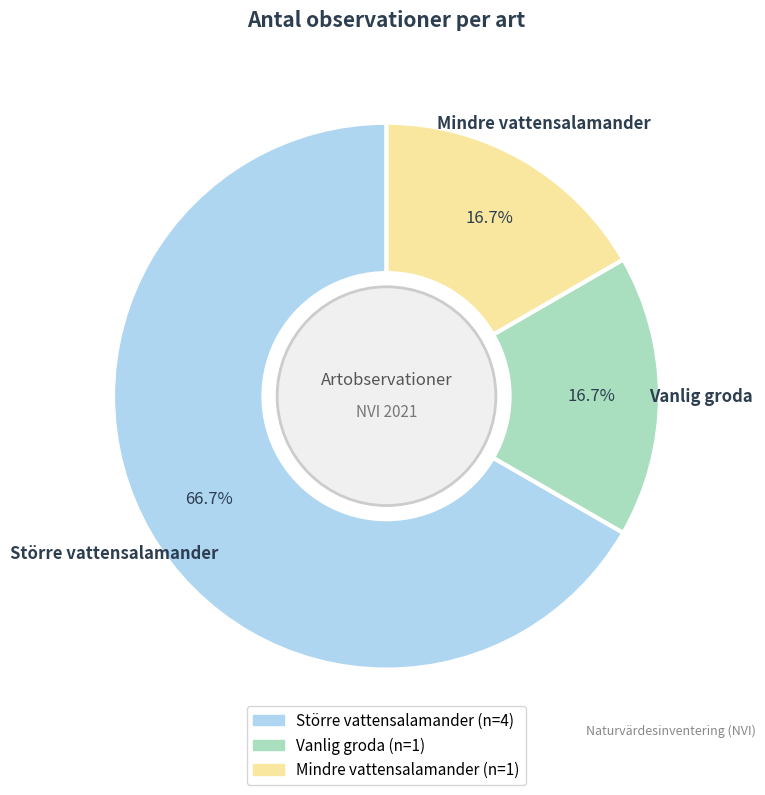

What percentage is the Större vattensalamander slice, to the nearest percent?

67%